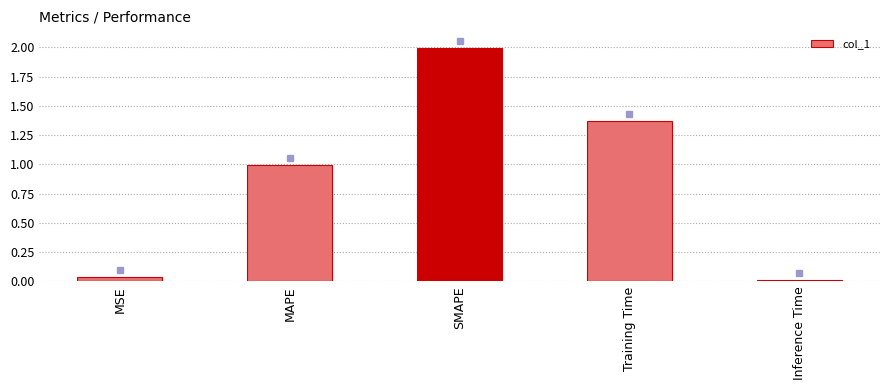

What is the sum of all values?

4.4